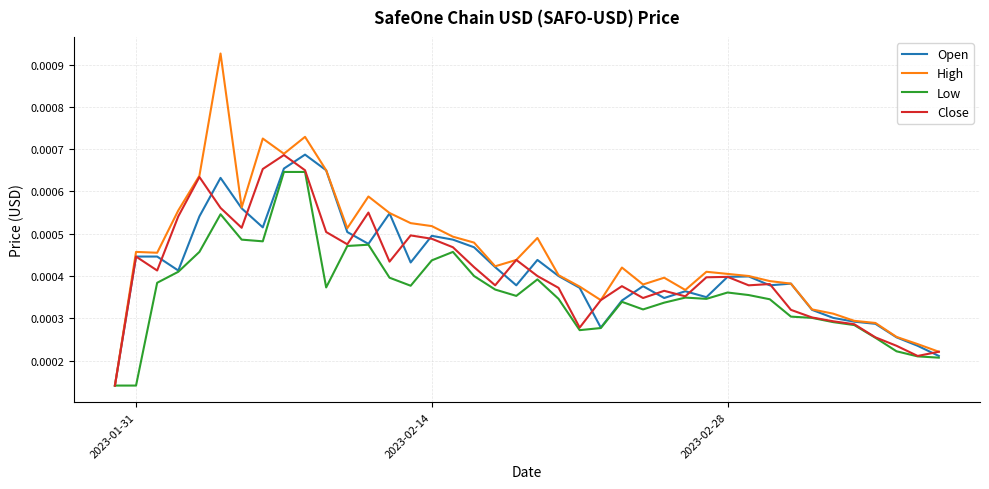

Which series has the largest total across all categories?

High